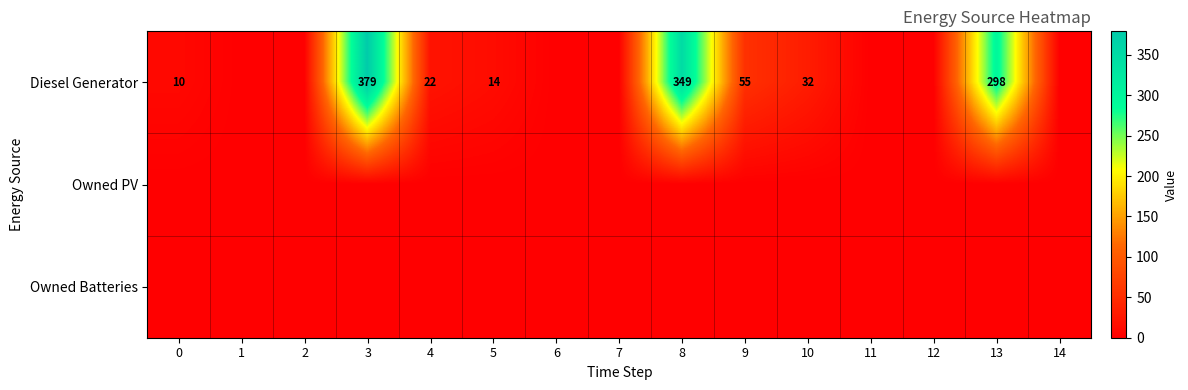

What is the maximum value shown in the chart?

379